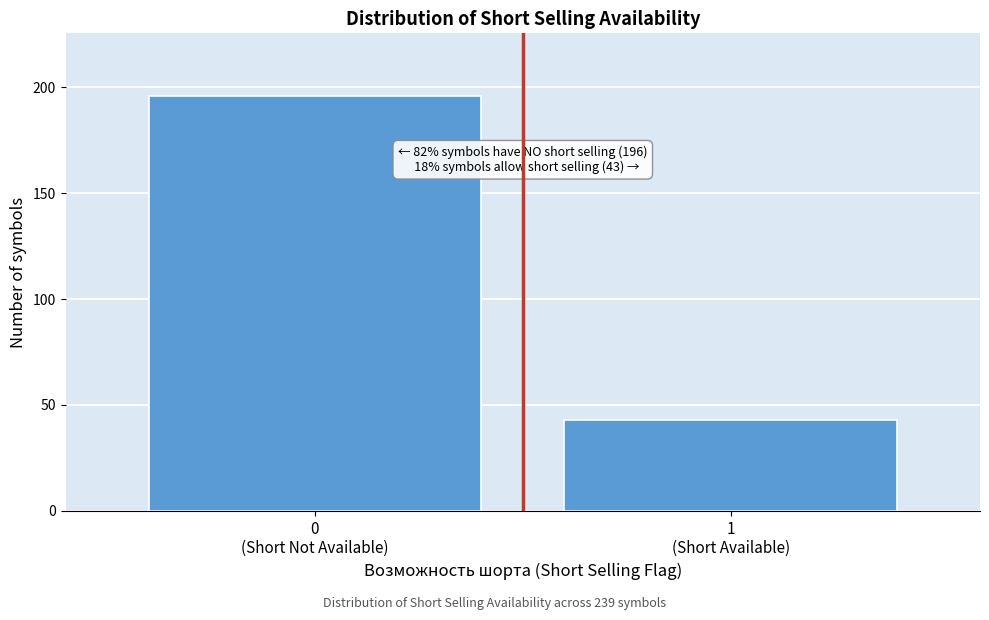

Reading left to right, extract all data points from this chart.

196	43